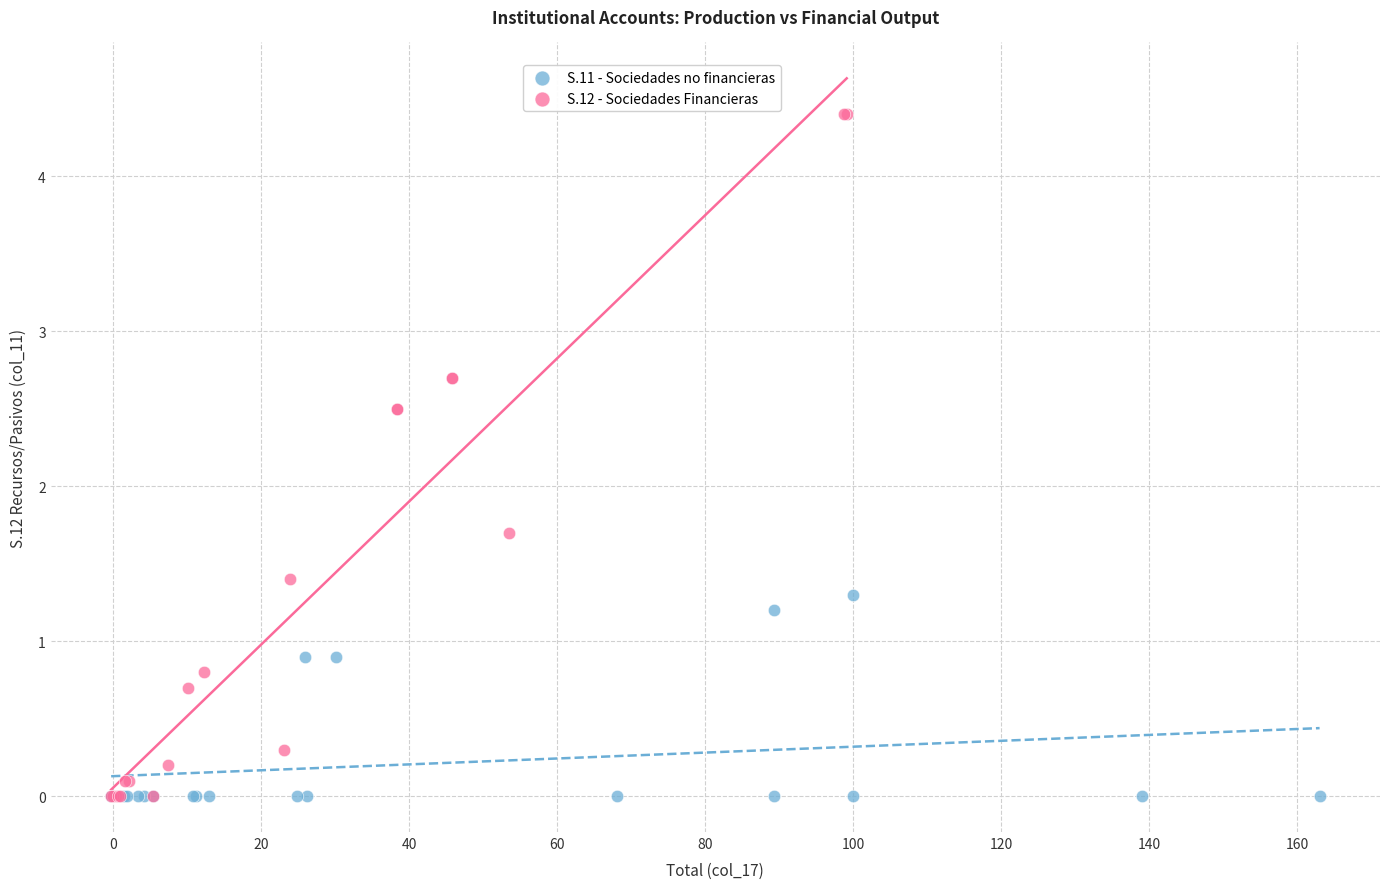

Which series contains the highest Y value?

S.12 - Sociedades Financieras